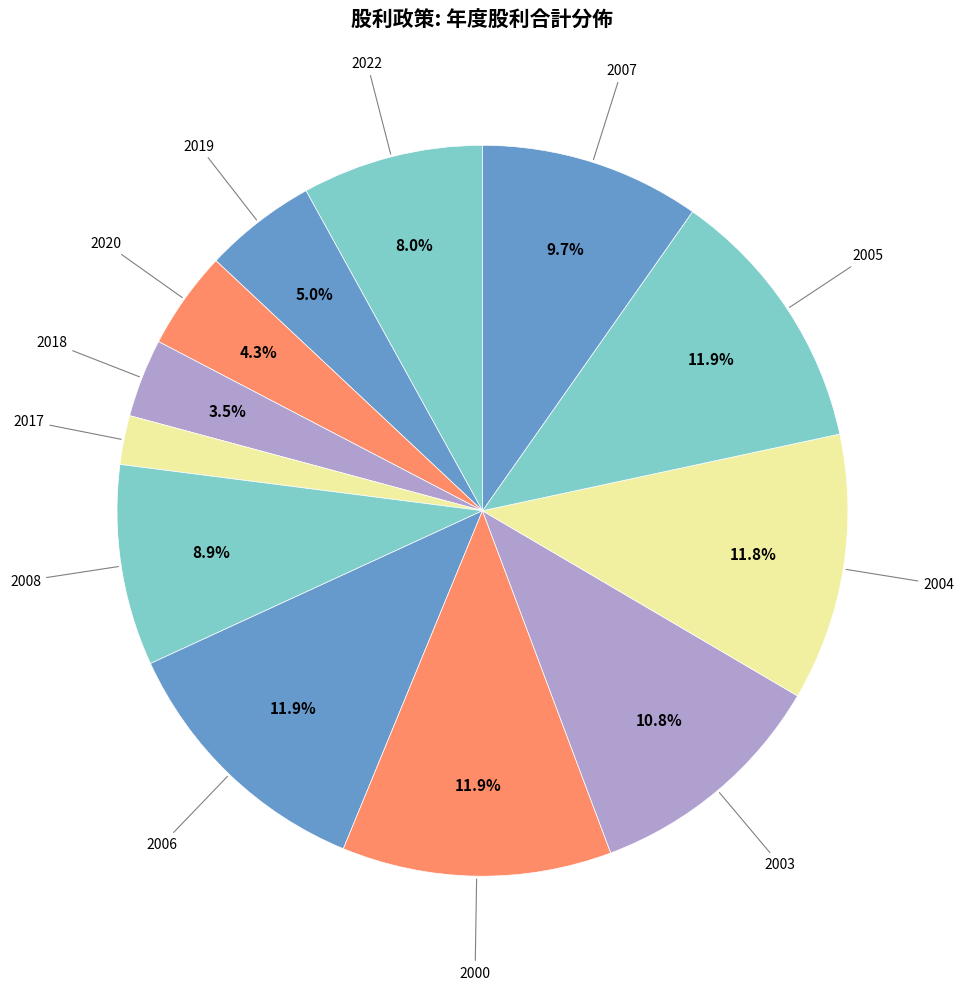

Count the number of slices in the pie.

12